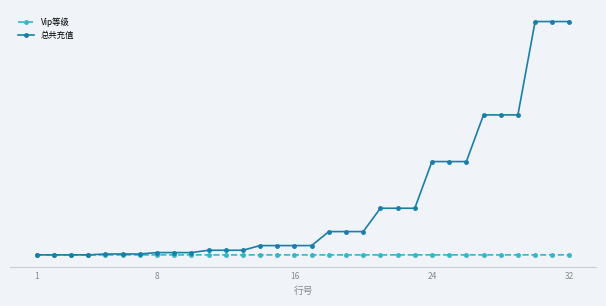

List the series in order of their peak value, highest first.

总共充值, Vip等级